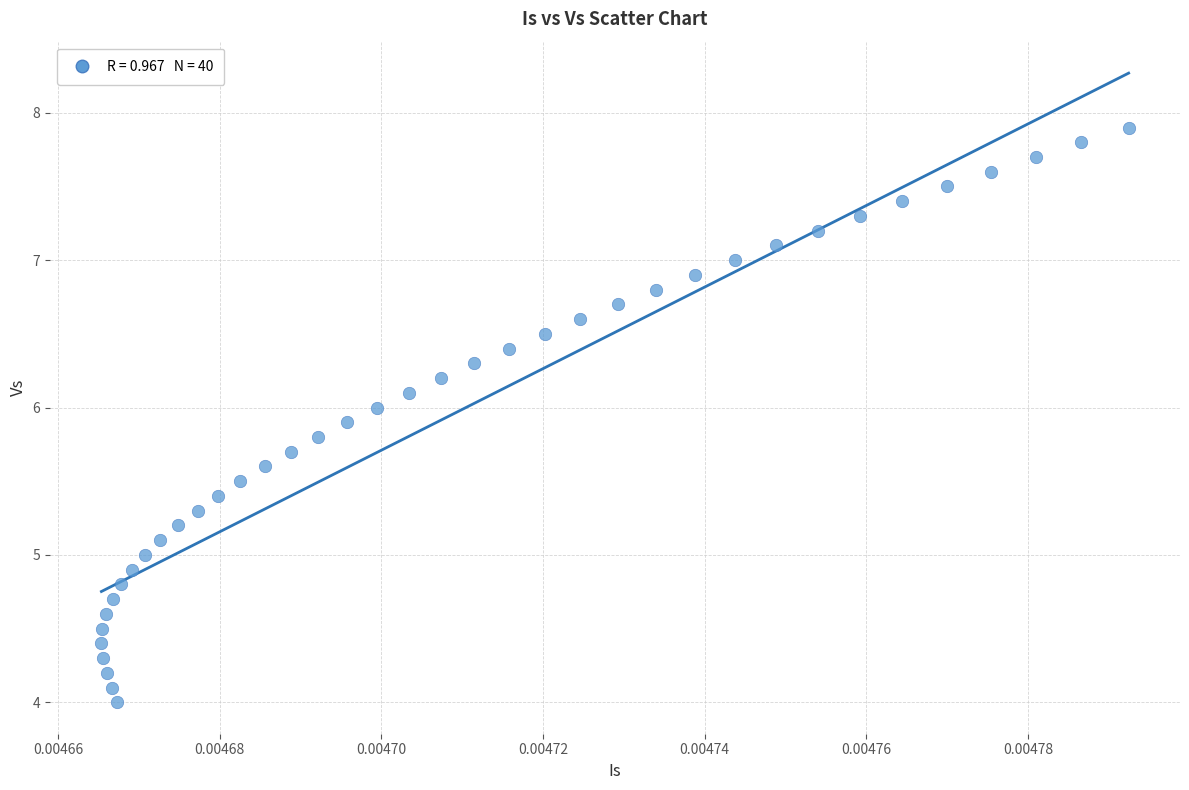

What is the range of Y values (max minus min)?

3.9